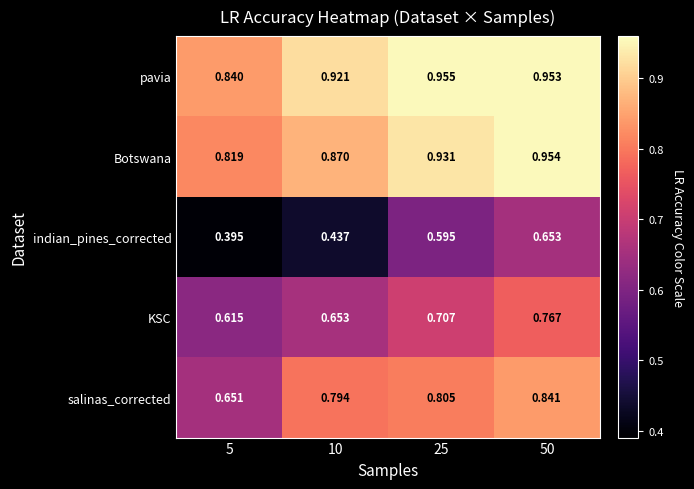

Which series has the largest range (max minus min)?

indian_pines_corrected